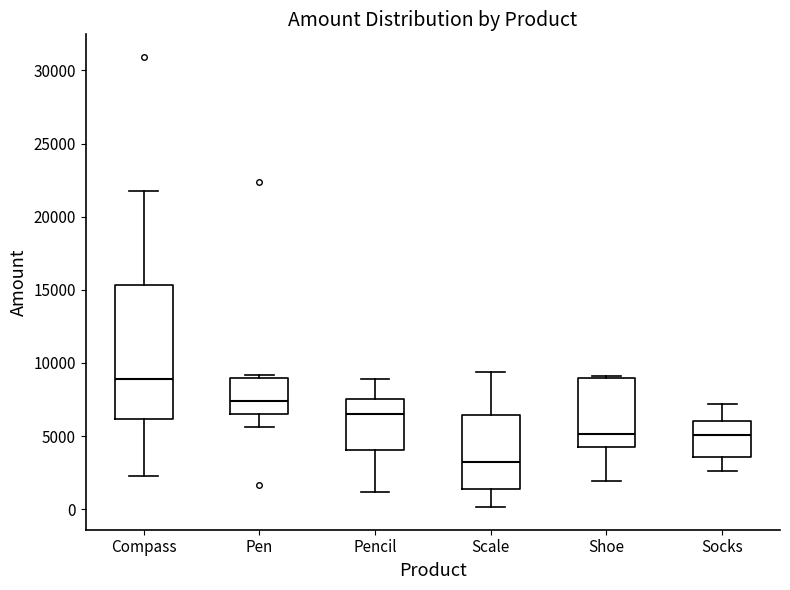

Which box's median line is the lowest?

Scale